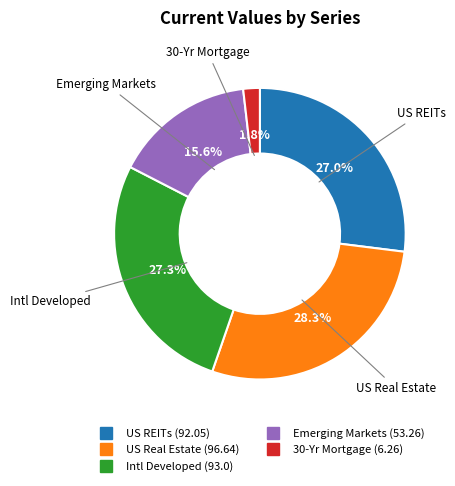

To the nearest percent, what is the difference between the Intl Developed and Emerging Markets slice percentages?

12%